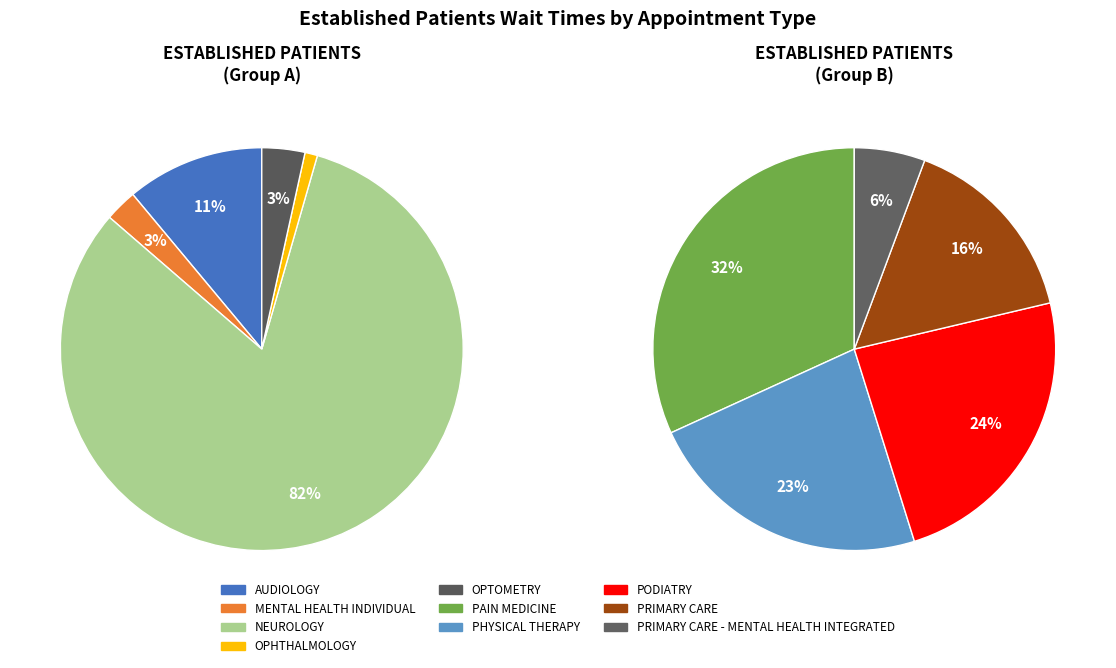

Which slice is the smallest?

OPHTHALMOLOGY